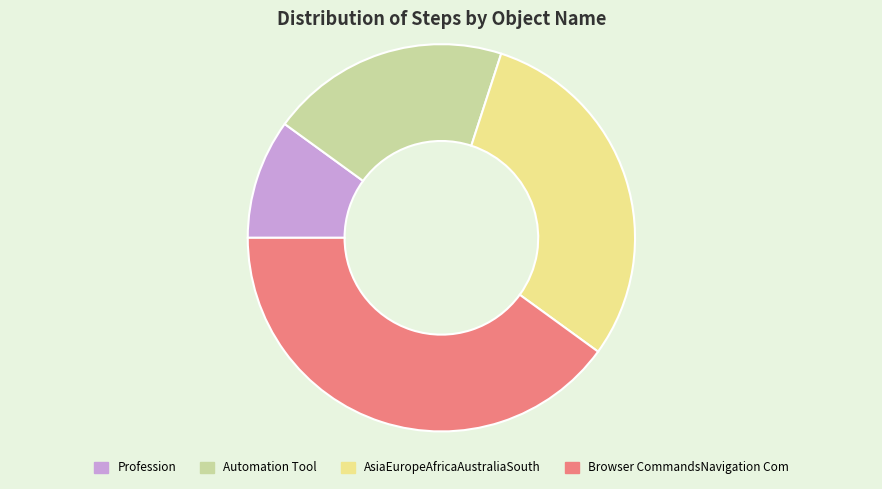

True or false: AsiaEuropeAfricaAustraliaSouth accounts for 30% of the total.

True